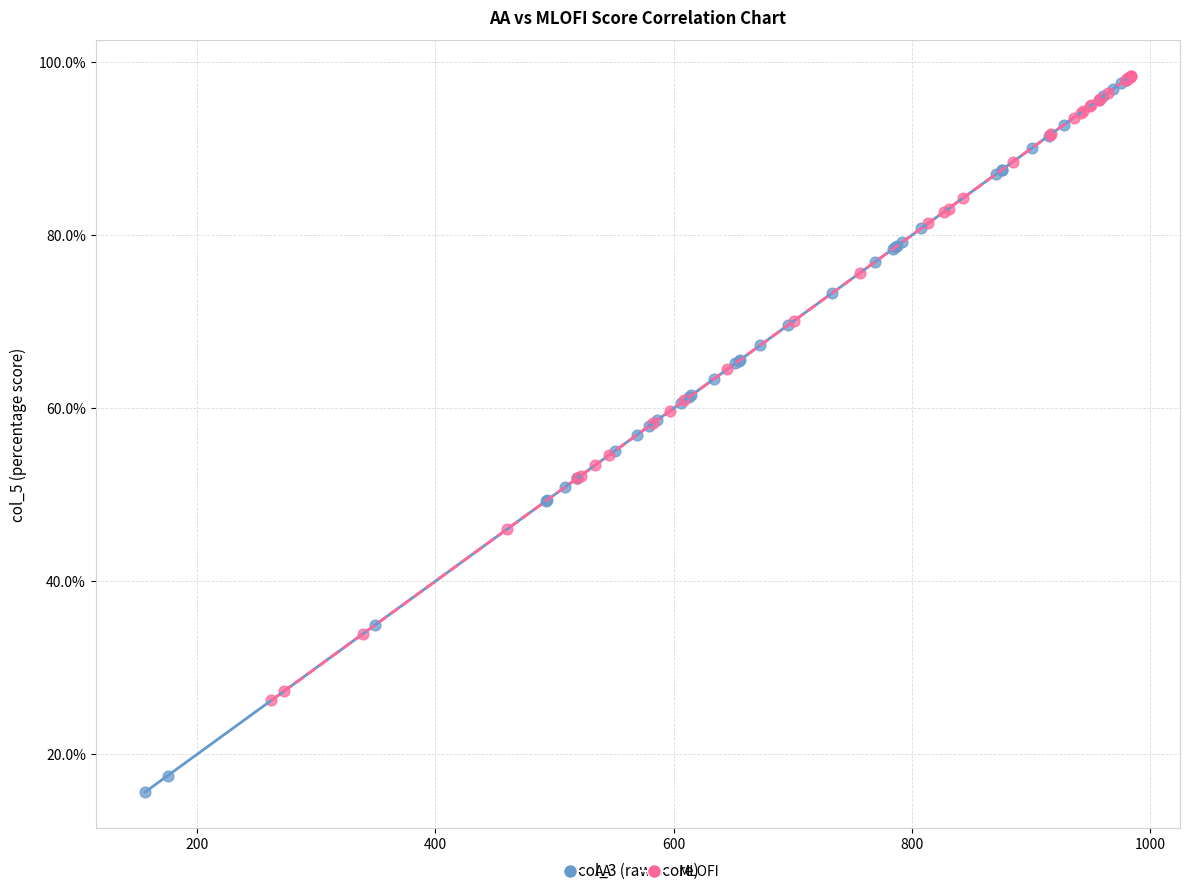

Which series contains the lowest Y value?

AA